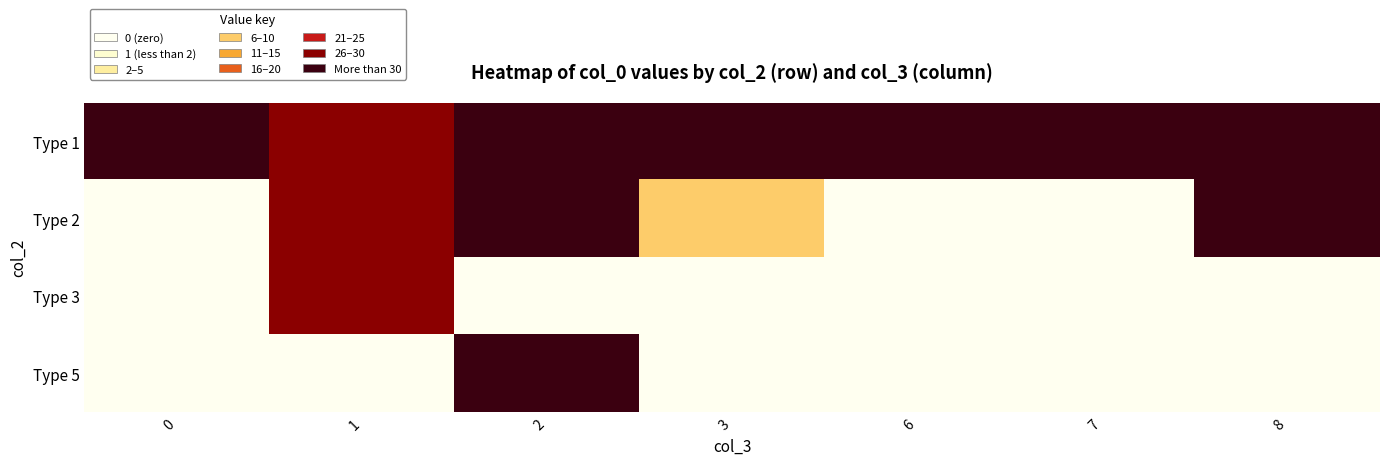

At 0, list the series in order from smallest to largest.

row_1, row_2, row_3, row_0